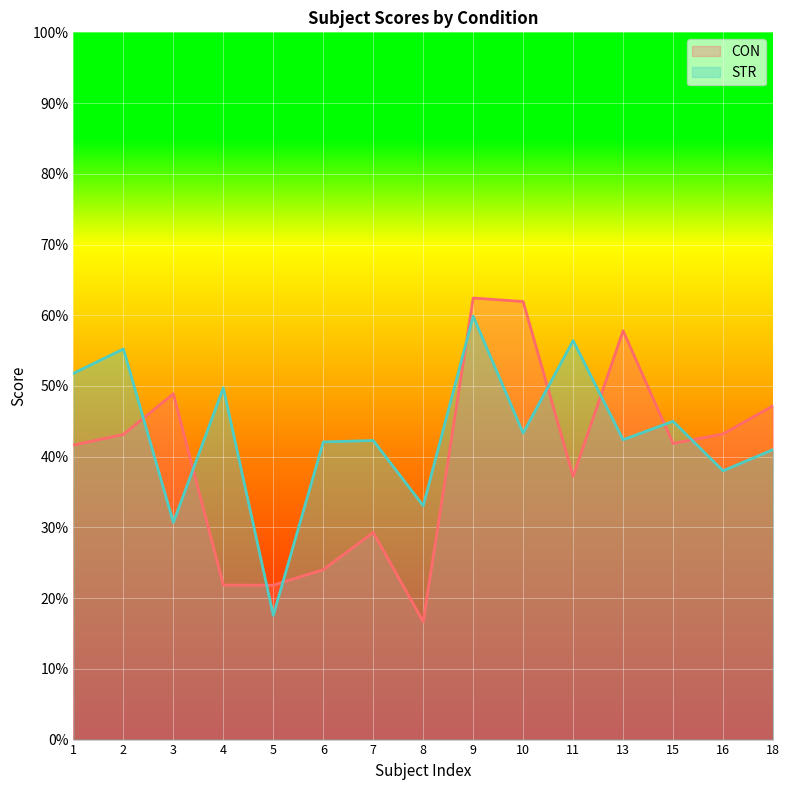

The value of STR at 11 is 36.1. True or false?

False